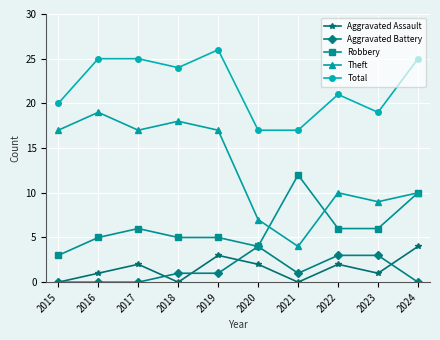

Count the Aggravated Battery values in the range 0 to 3.

9